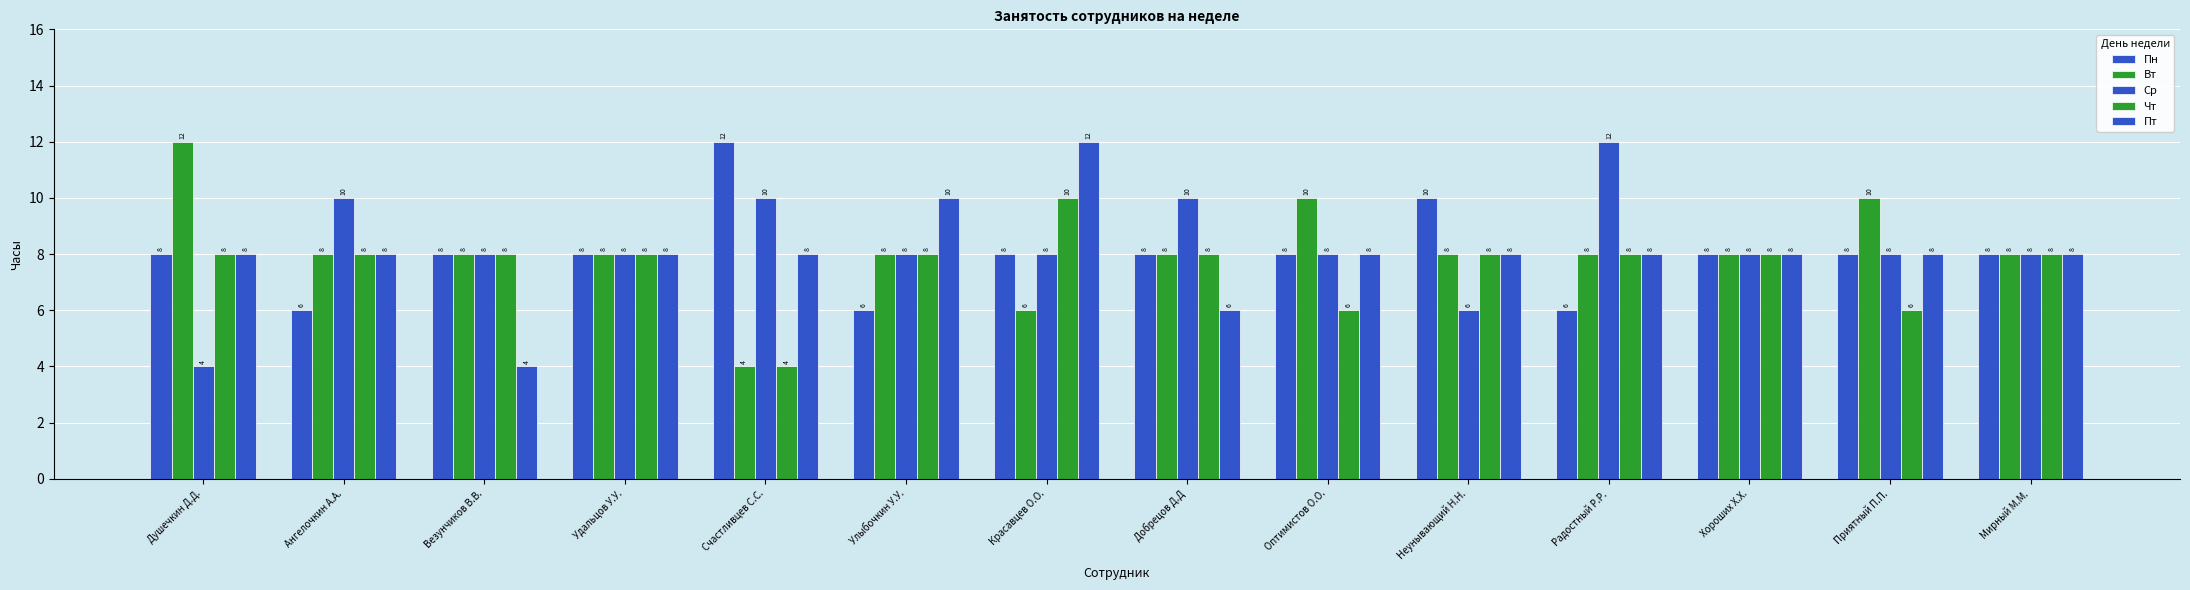

Reading right to left, list all the values displayed in this chart.

Пн: 8	8	8	6	10	8	8	8	6	12	8	8	6	8
Вт: 8	10	8	8	8	10	8	6	8	4	8	8	8	12
Ср: 8	8	8	12	6	8	10	8	8	10	8	8	10	4
Чт: 8	6	8	8	8	6	8	10	8	4	8	8	8	8
Пт: 8	8	8	8	8	8	6	12	10	8	8	4	8	8